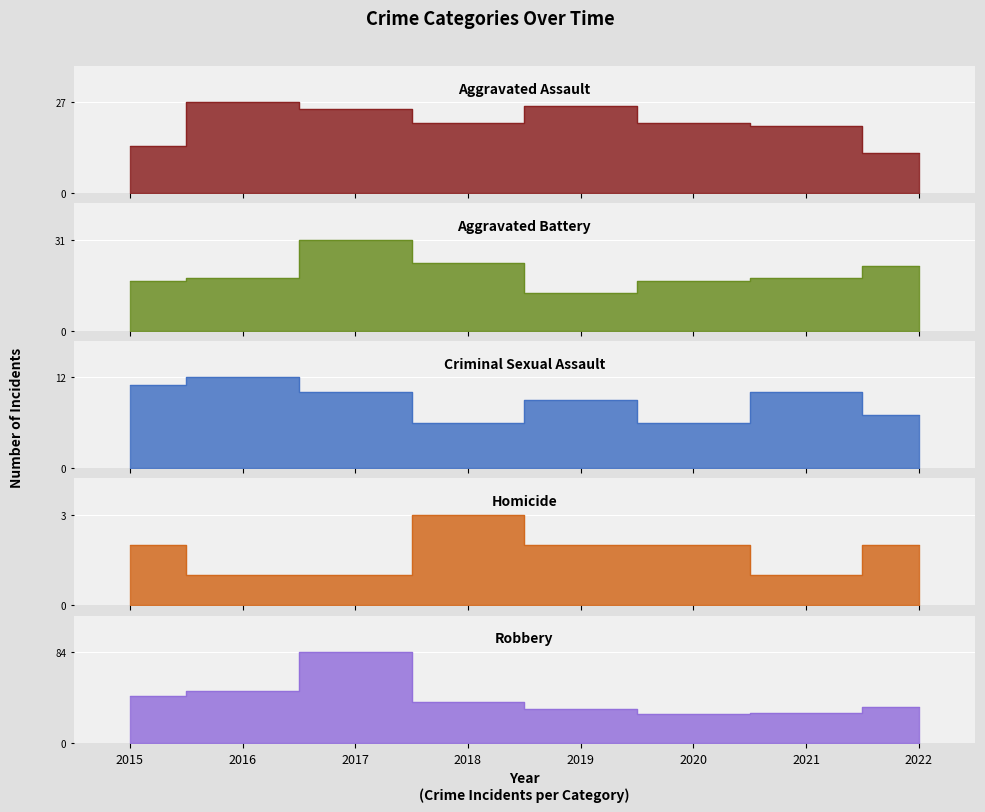

Which series has the largest range (max minus min)?

Robbery